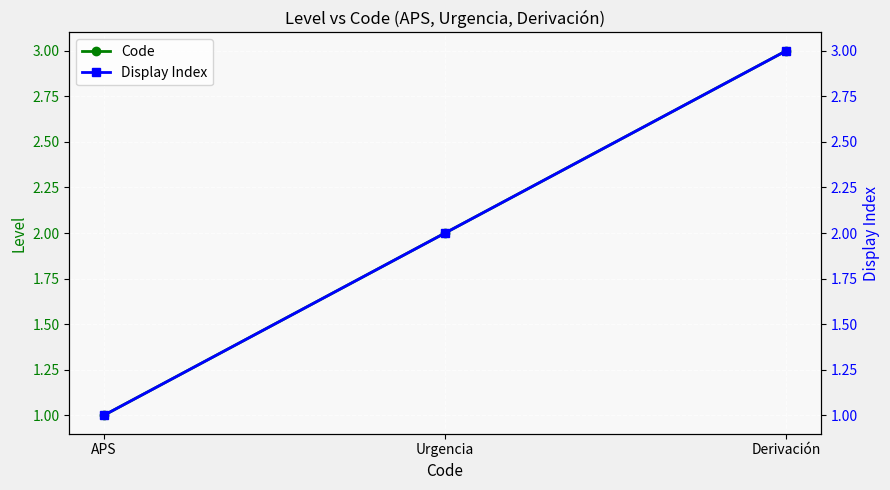

What is the greatest value displayed?

3